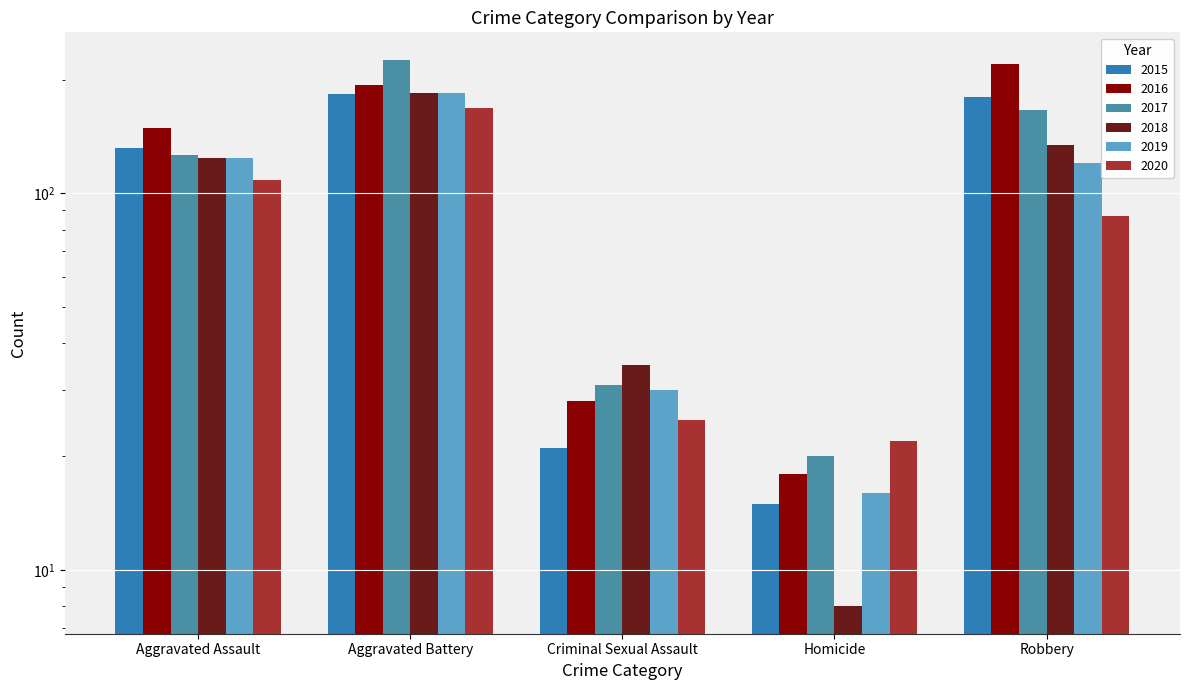

Between Robbery and Aggravated Battery, which is larger?

Aggravated Battery